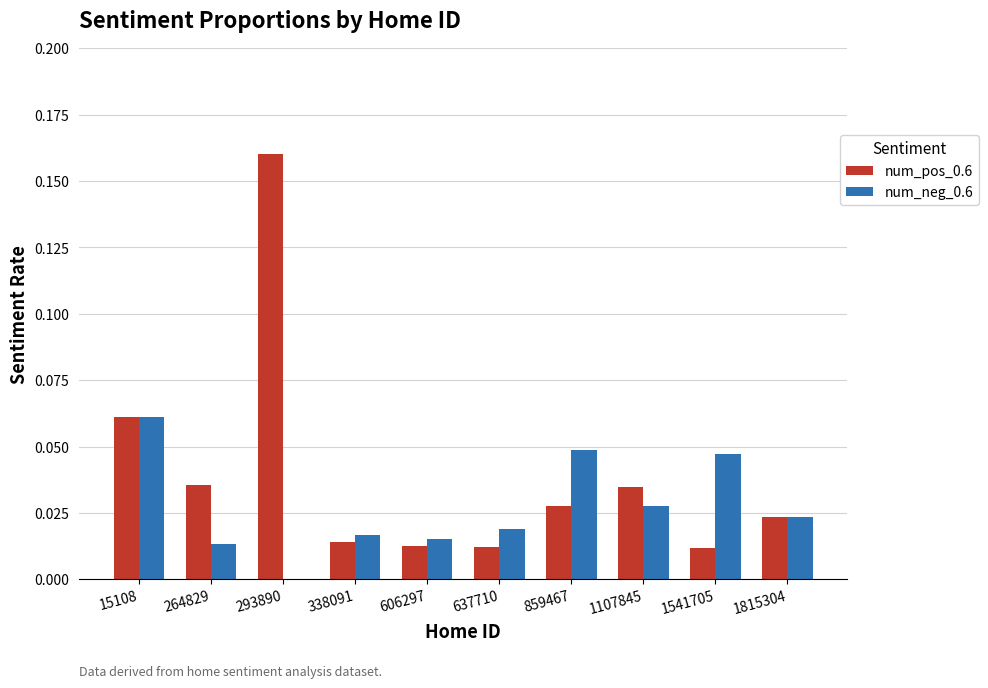

What are all the series names shown in the legend?

num_pos_0.6, num_neg_0.6